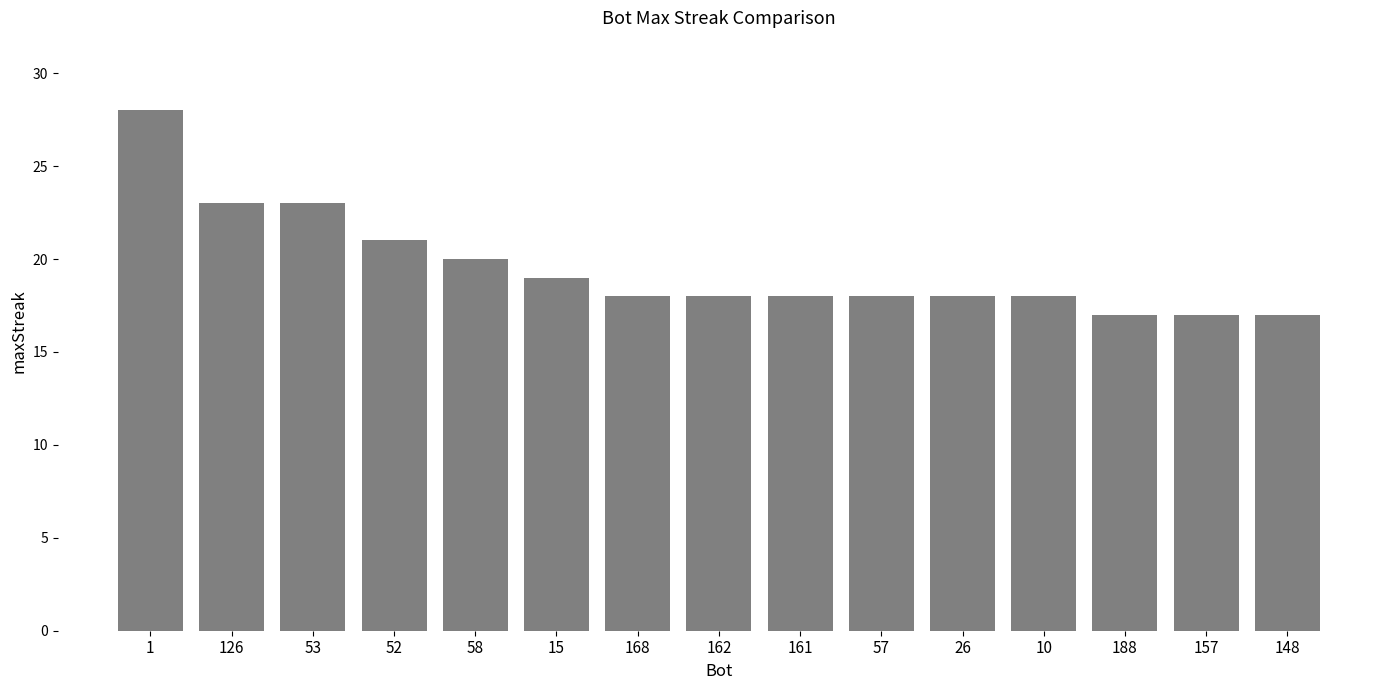

What is the difference between the values at 10 and 53?

5